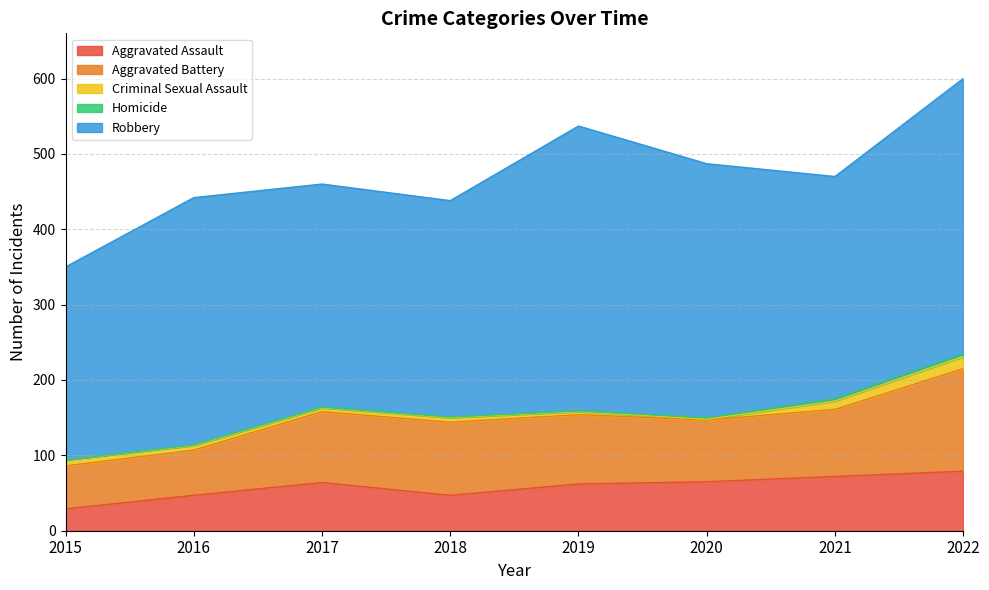

At which category is the sum across all series the highest?

2022